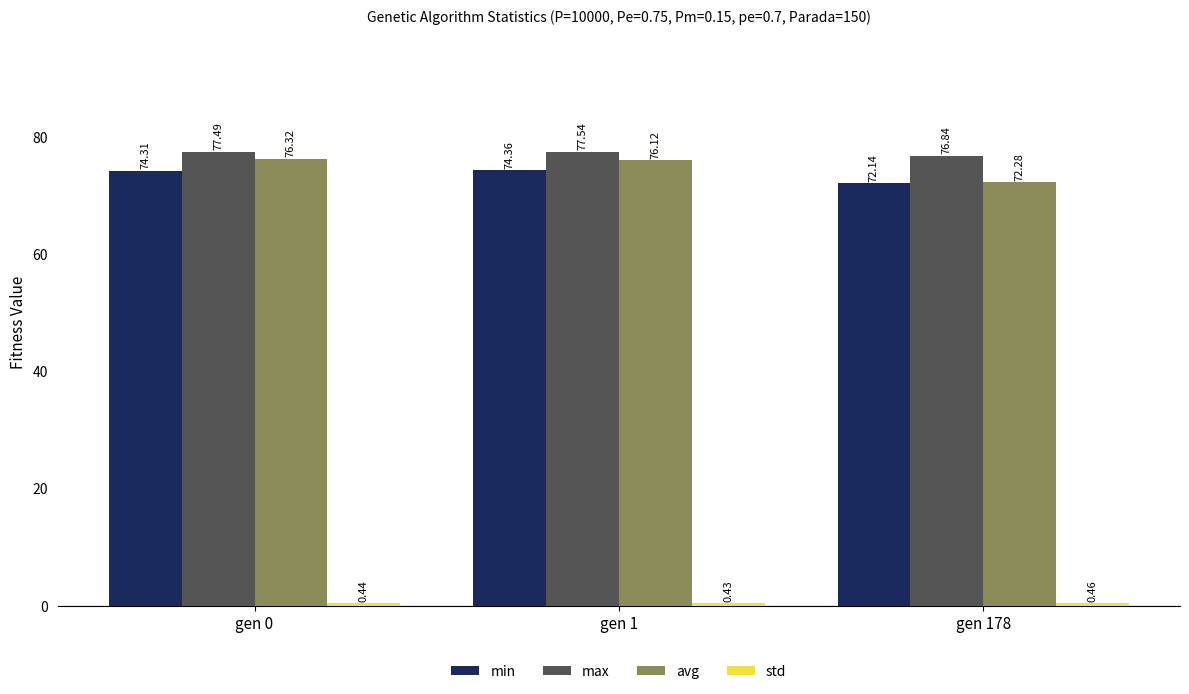

Which series has the largest range (max minus min)?

avg